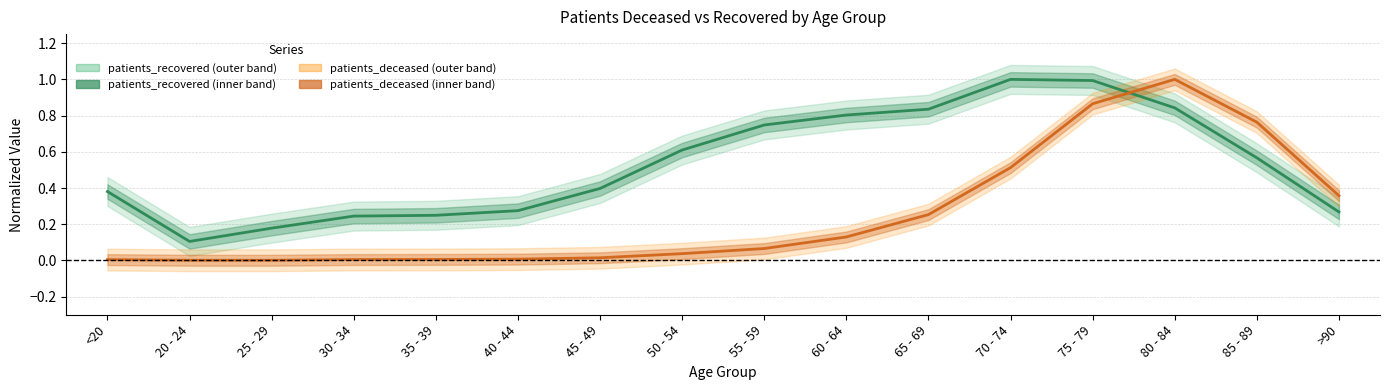

What is the spread (max minus min) of values at 65 - 69?

0.6